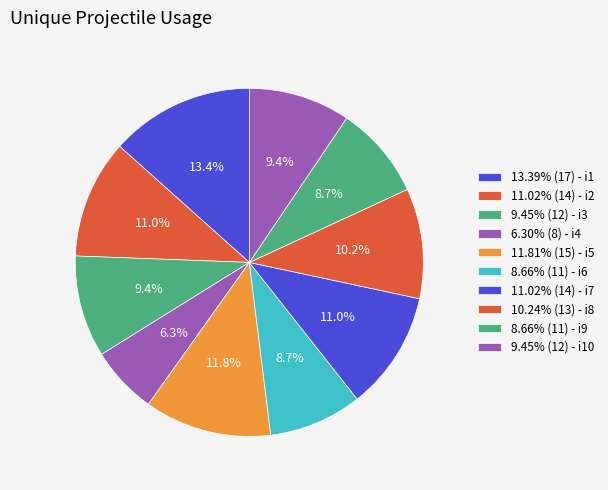

Count the number of slices in the pie.

10